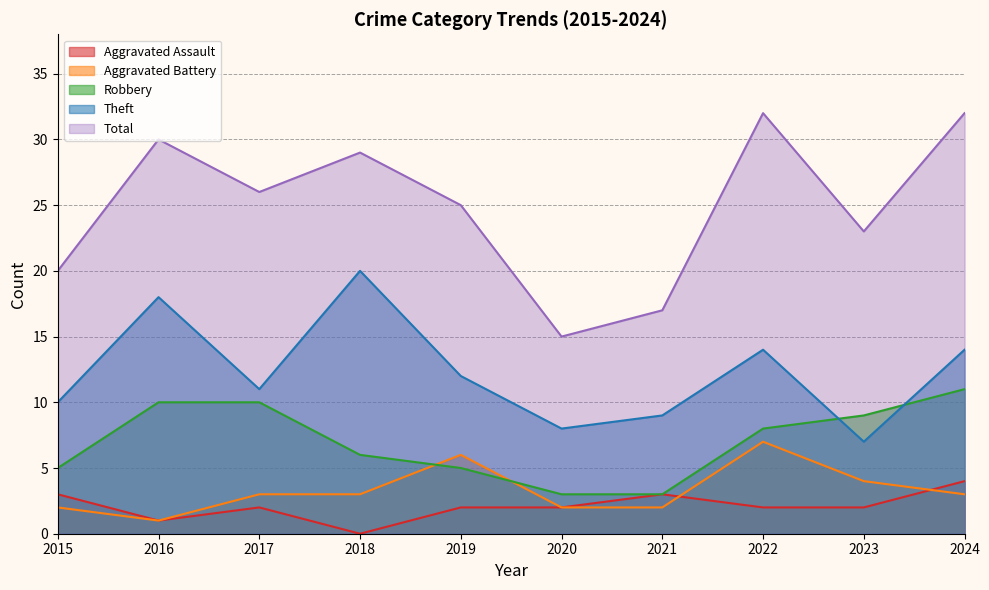

What is the difference between the maximum and second lowest values in the Theft series?

12